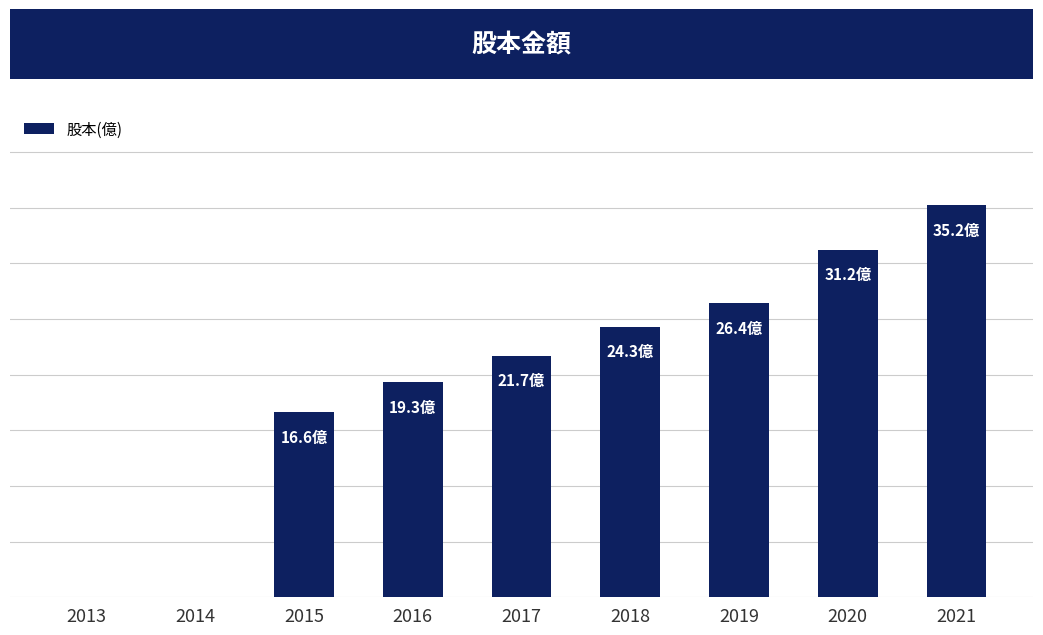

Are the bars horizontal?

No